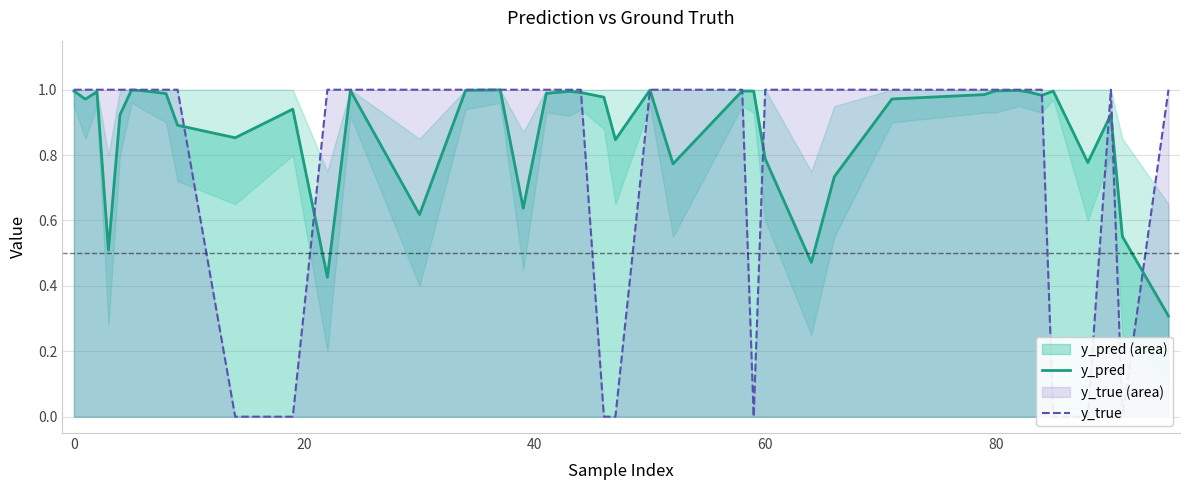

What is the lowest value of the y_pred series?

0.3